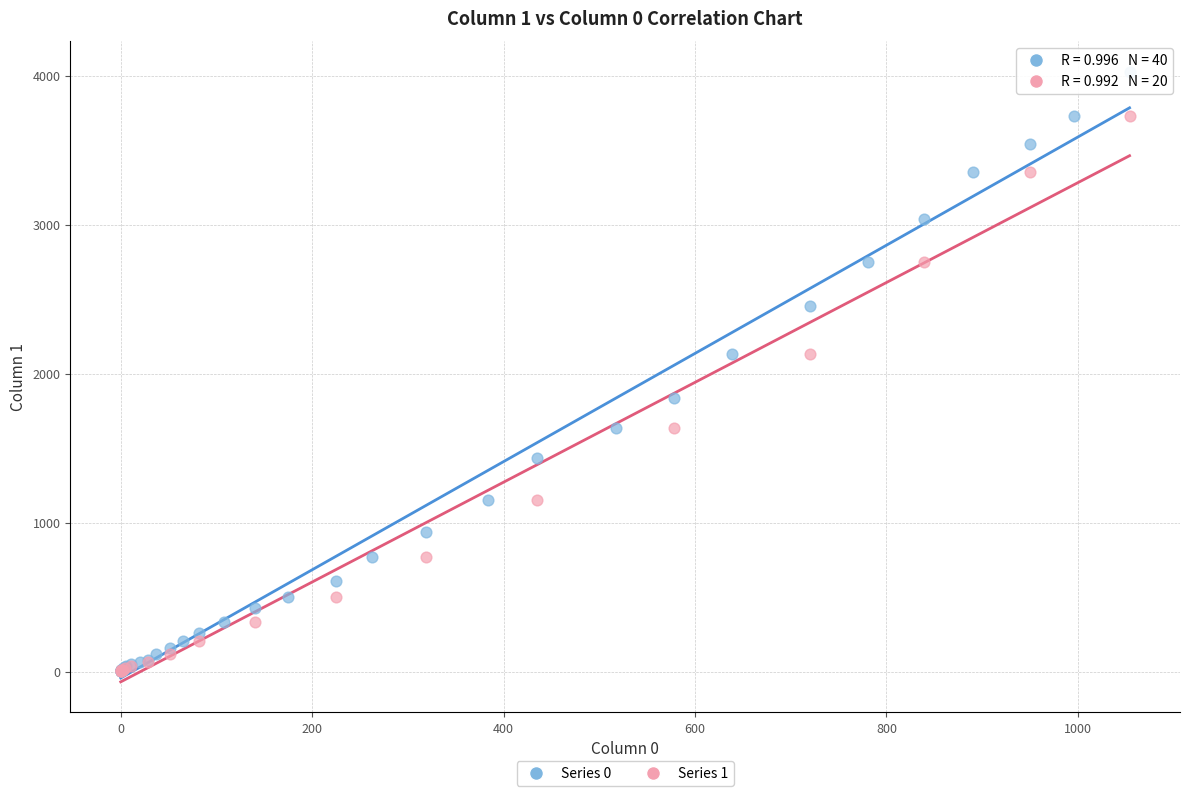

Which series has the widest spread of Y values?

Series 0